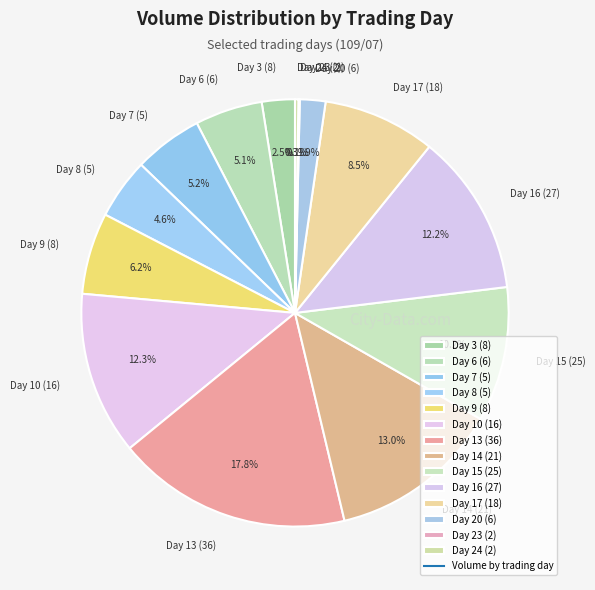

What is the ratio of the value at Day 15 (25) to the value at Day 14 (21)?

0.8